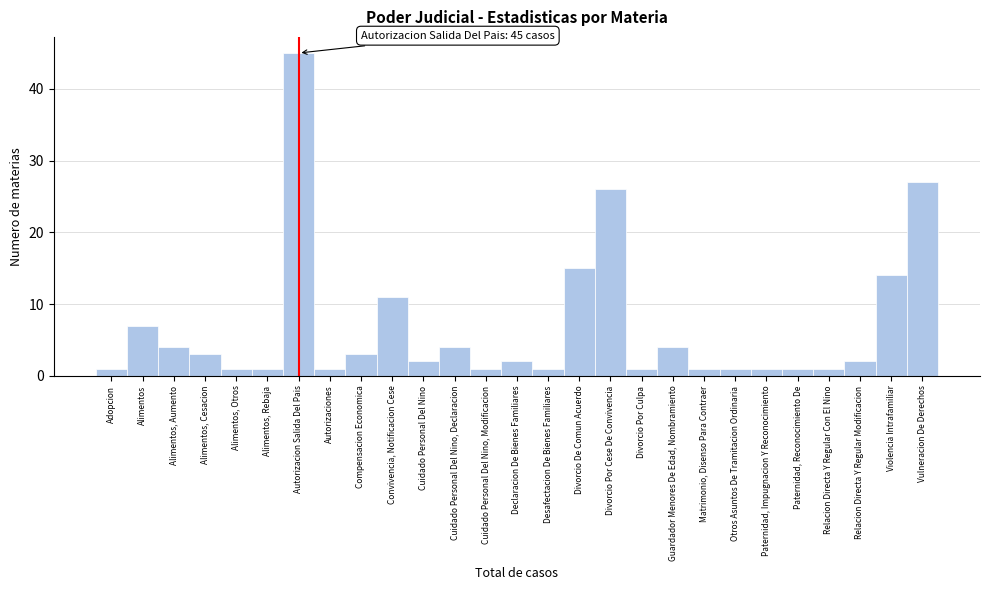

Reading right to left, transcribe all the data shown in this chart.

Vulneracion De Derechos=27	Violencia Intrafamiliar=14	Relacion Directa Y Regular Modificacion=2	Relacion Directa Y Regular Con El Nino=1	Paternidad, Reconocimiento De=1	Paternidad, Impugnacion Y Reconocimiento=1	Otros Asuntos De Tramitacion Ordinaria=1	Matrimonio, Disenso Para Contraer=1	Guardador Menores De Edad, Nombramiento=4	Divorcio Por Culpa=1	Divorcio Por Cese De Convivencia=26	Divorcio De Comun Acuerdo=15	Desafectacion De Bienes Familiares=1	Declaracion De Bienes Familiares=2	Cuidado Personal Del Nino, Modificacion=1	Cuidado Personal Del Nino, Declaracion=4	Cuidado Personal Del Nino=2	Convivencia, Notificacion Cese=11	Compensacion Economica=3	Autorizaciones=1	Autorizacion Salida Del Pais=45	Alimentos, Rebaja=1	Alimentos, Otros=1	Alimentos, Cesacion=3	Alimentos, Aumento=4	Alimentos=7	Adopcion=1